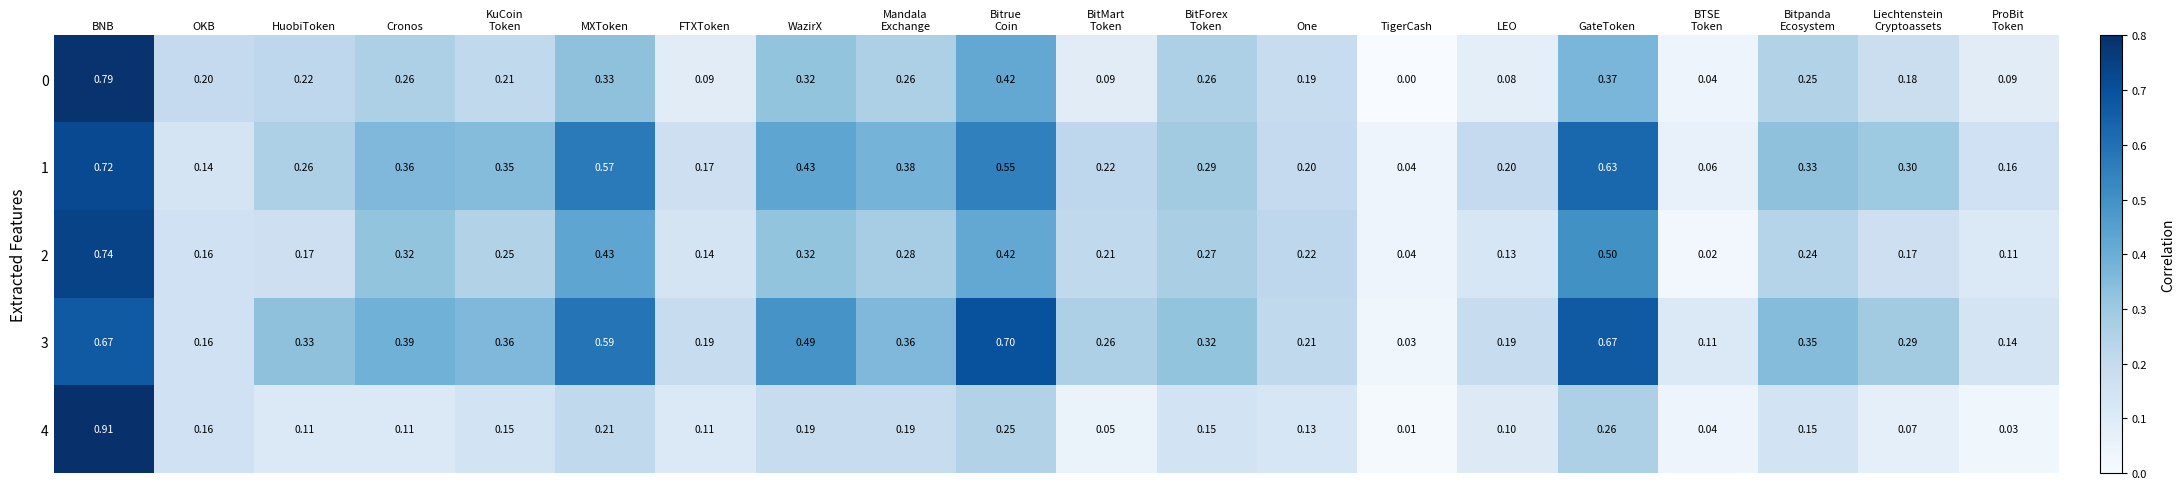

At which label does 0 reach its peak?

BNB